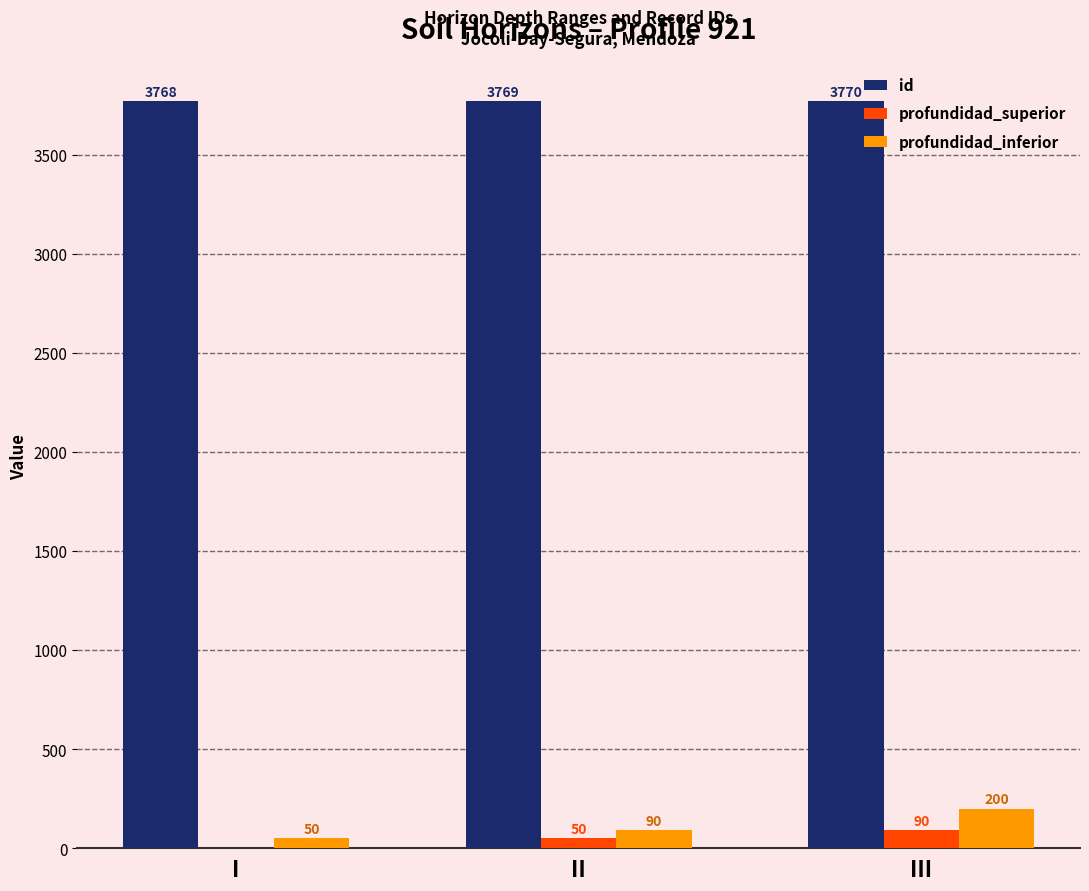

What is the sum of all profundidad_superior values?

140